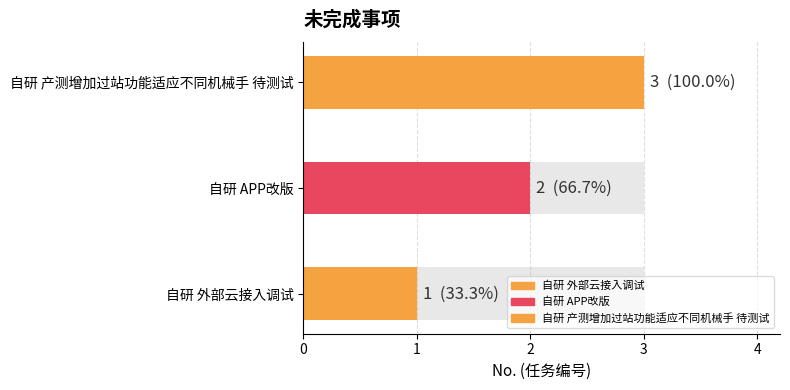

True or false: the data shows 1 at 自研 外部云接入调试.

True